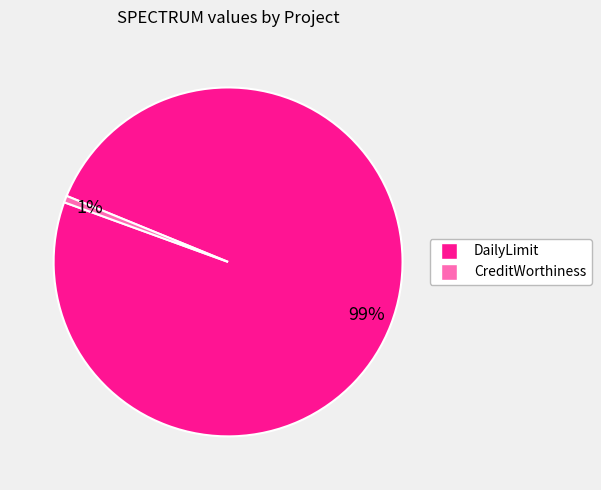

Which category has the biggest portion of the pie?

DailyLimit